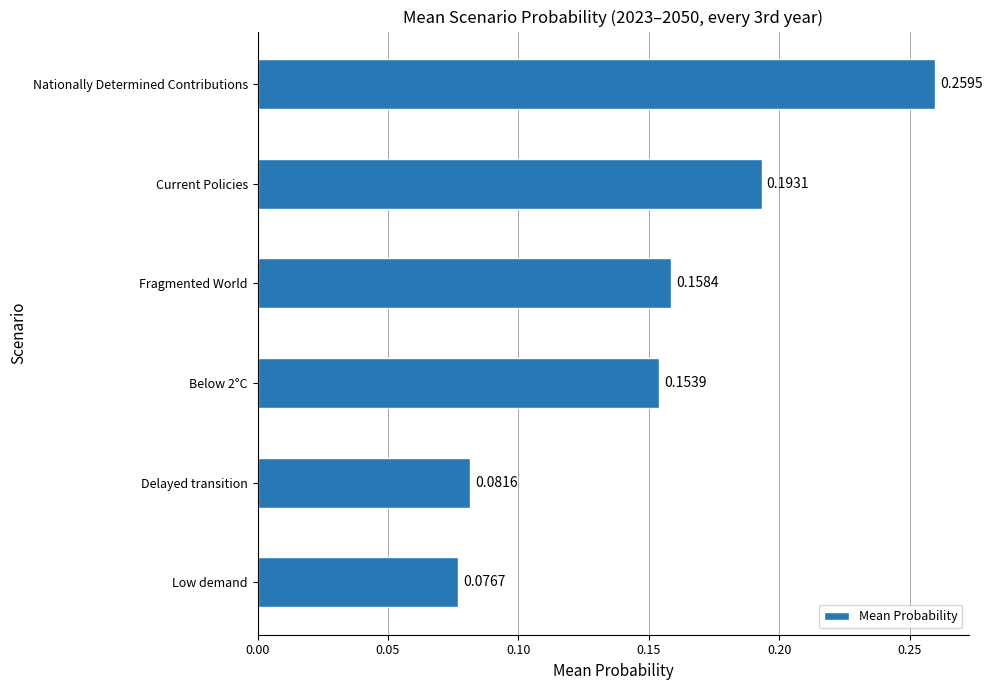

What is the change in value from Low demand to Fragmented World?

+0.1